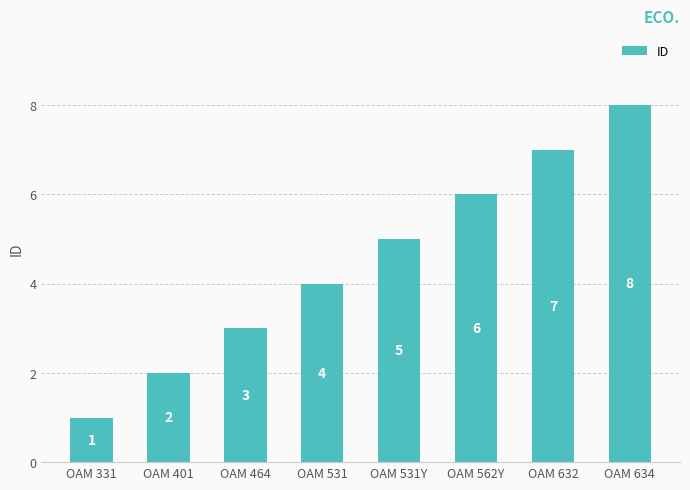

Where is the data nearest to the value 4?

OAM 531